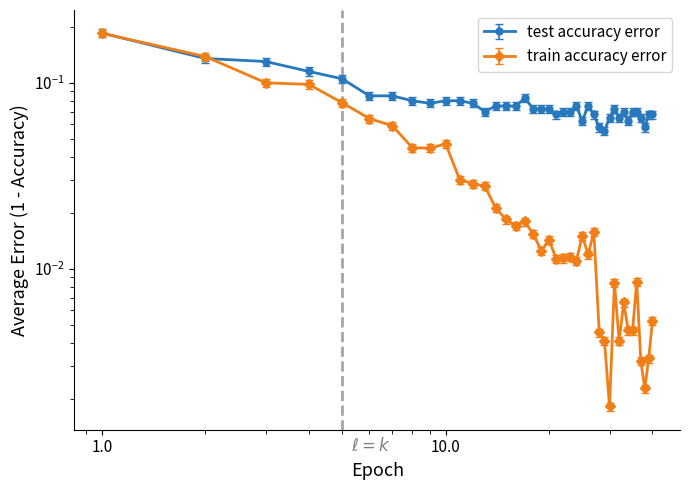

Rank the series by their average value, from highest to lowest.

test_accuracy, train_accuracy